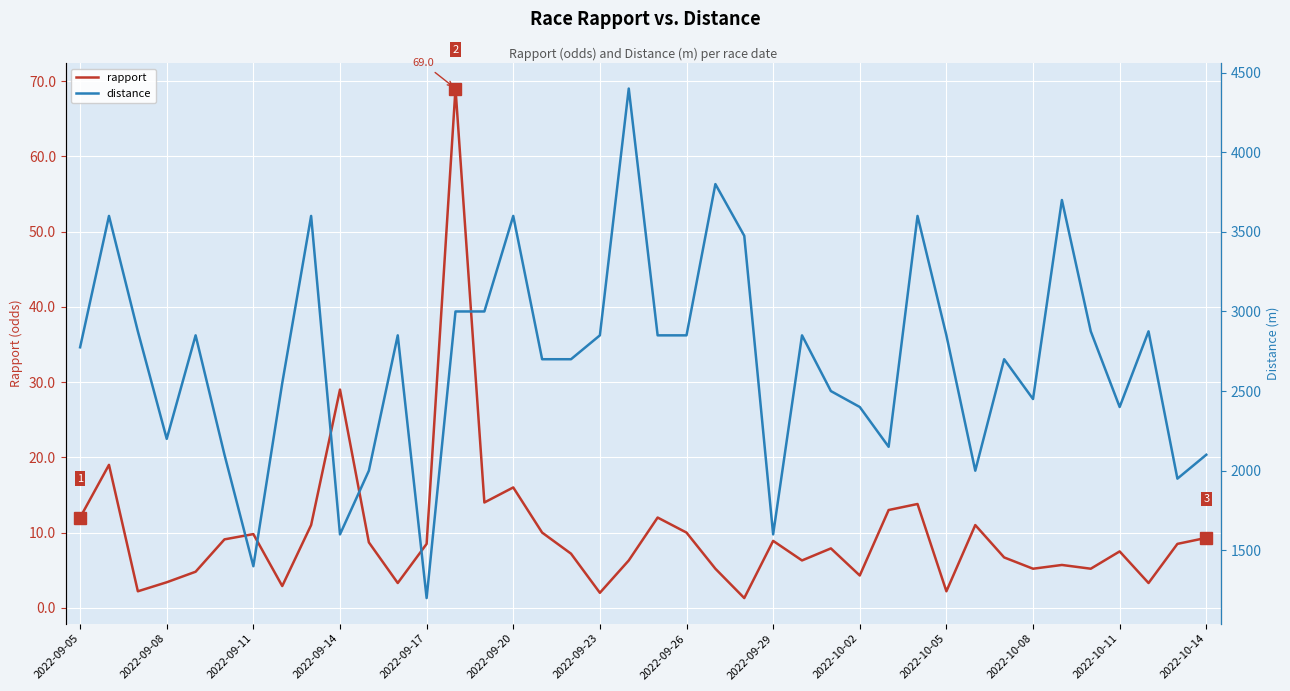

True or false: distance has a value of 4441.5 at 25.

False